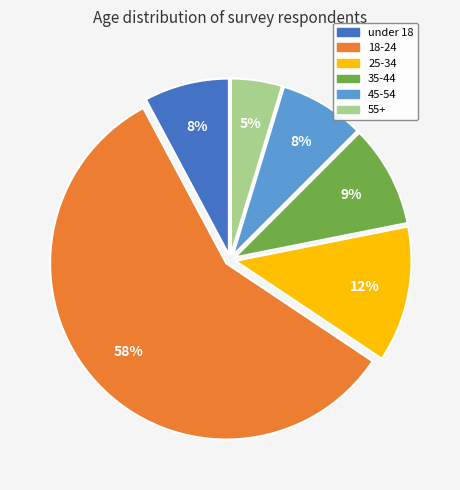

How many slices are in this pie chart?

6